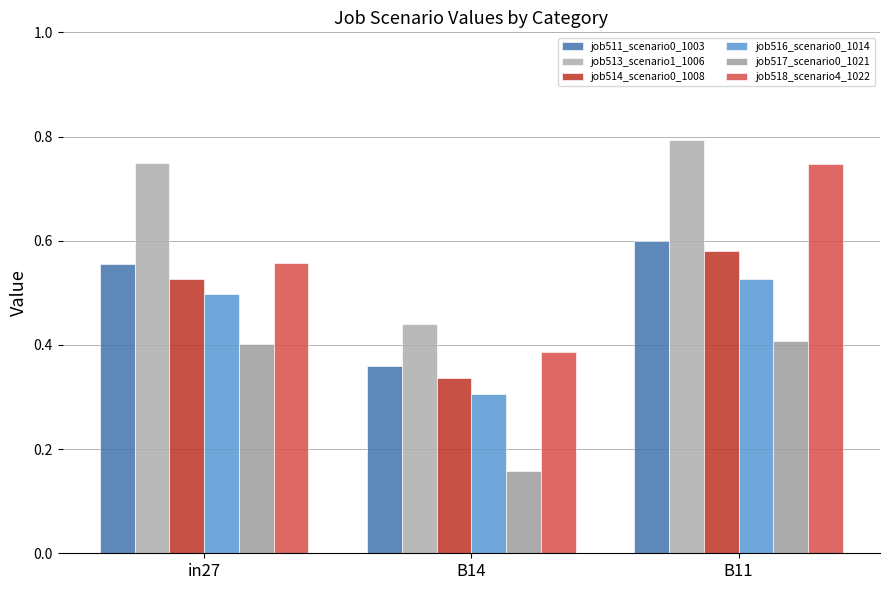

List the series in order of their peak value, highest first.

job513_scenario1_1006, job518_scenario4_1022, job511_scenario0_1003, job514_scenario0_1008, job516_scenario0_1014, job517_scenario0_1021